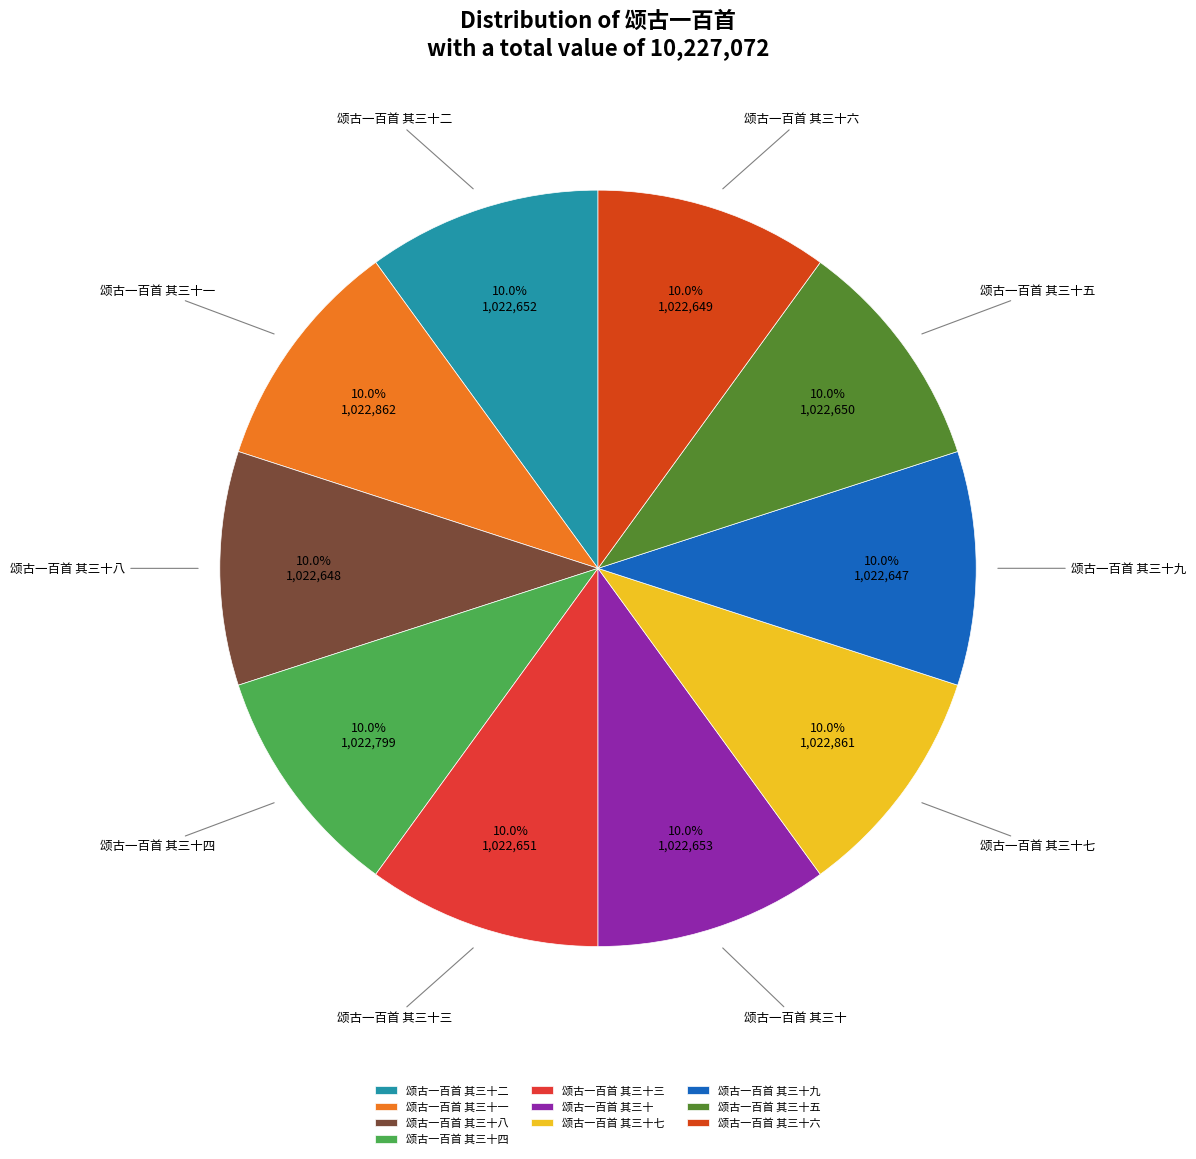

Combined, do 颂古一百首 其三十二 and 颂古一百首 其三十 account for over 50%?

No